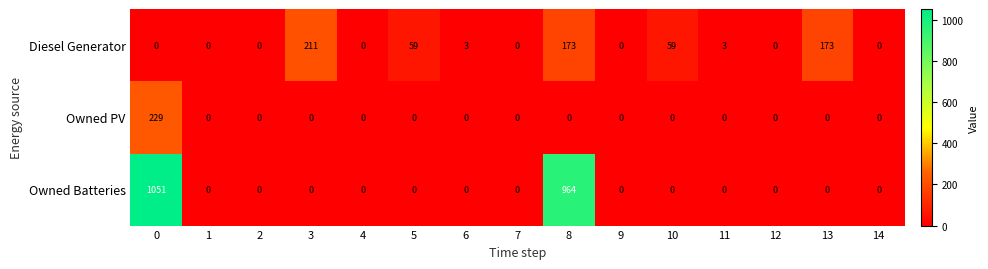

What is the average value of the Diesel Generator series?

45